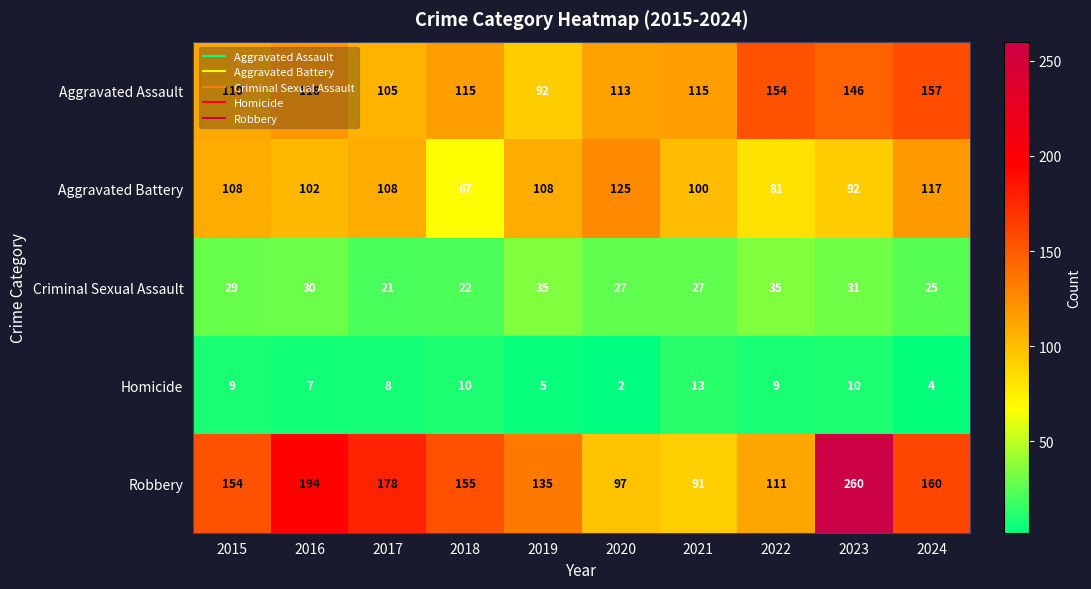

How many series are shown in this chart?

5